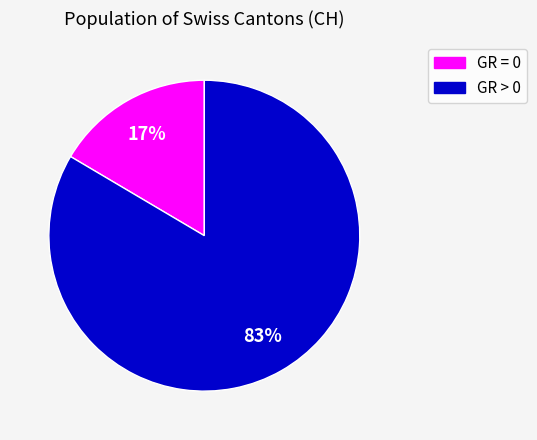

Is there any slice that represents more than half of the pie?

Yes